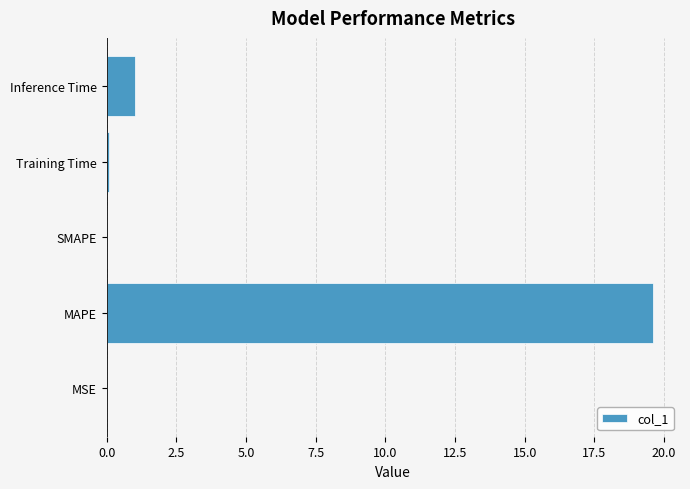

The chart shows a value of -13.6 at SMAPE. True or false?

False